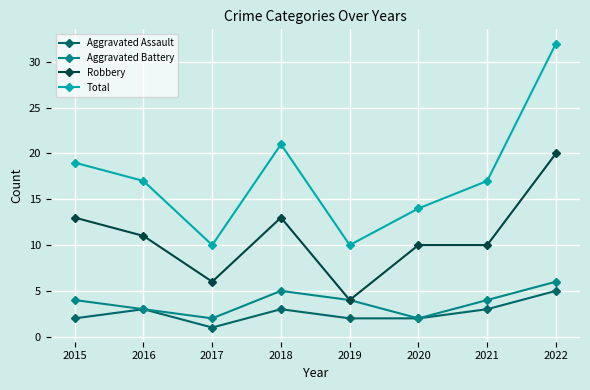

The value of Total at 2019 is 10. True or false?

True